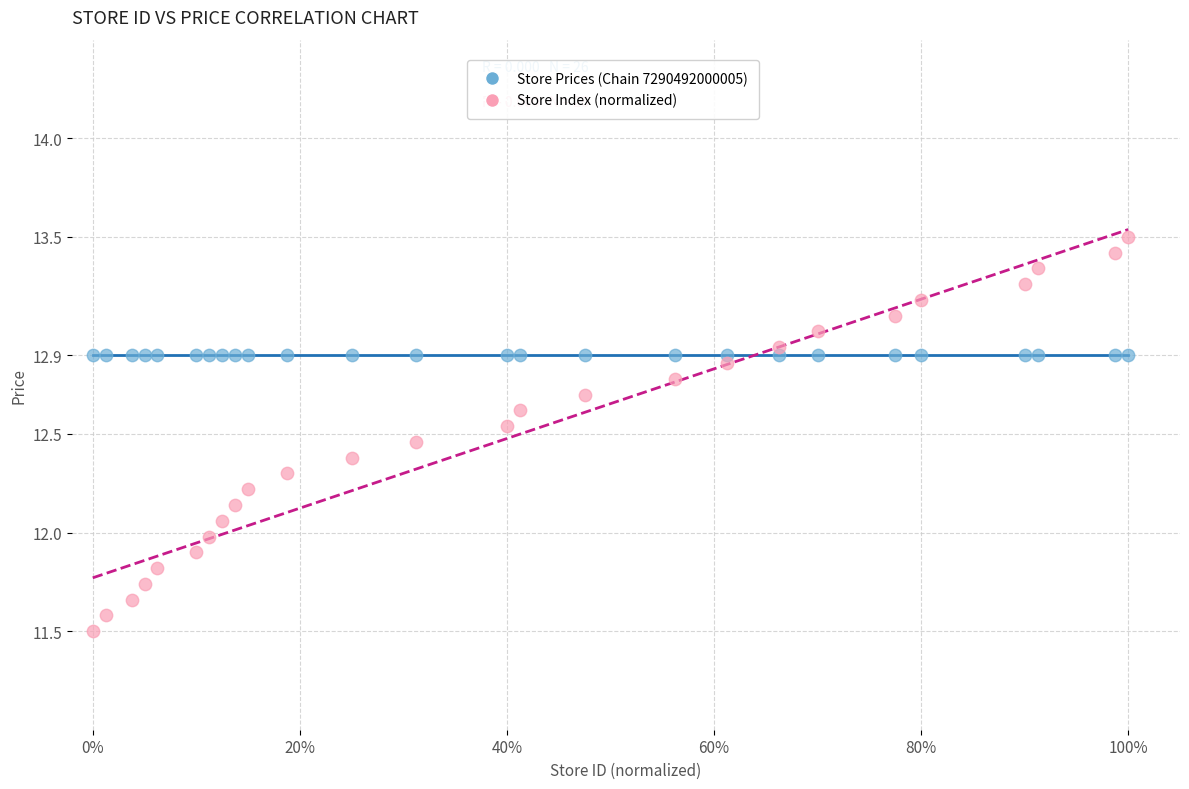

Which series contains the highest Y value?

Store Index (normalized)